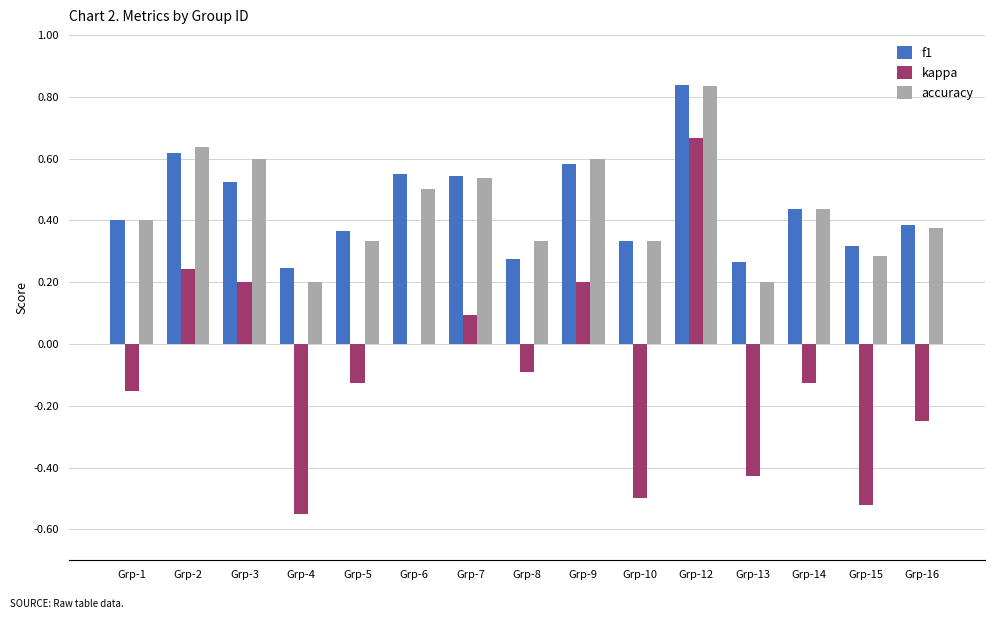

At which category is the sum across all series the highest?

Grp-12